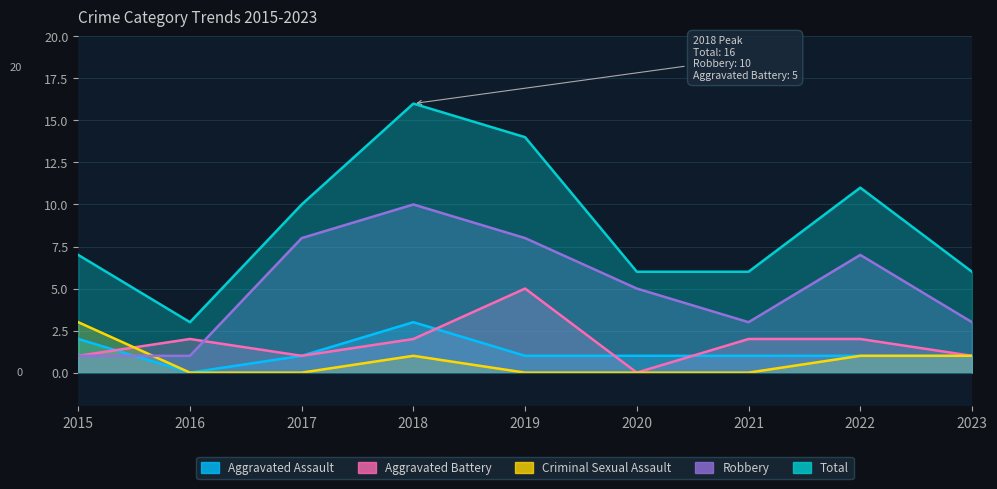

Reading left to right, extract all data points from this chart.

Aggravated Assault: 2015=2	2016=0	2017=1	2018=3	2019=1	2020=1	2021=1	2022=1	2023=1
Aggravated Battery: 2015=1	2016=2	2017=1	2018=2	2019=5	2020=0	2021=2	2022=2	2023=1
Criminal Sexual Assault: 2015=3	2016=0	2017=0	2018=1	2019=0	2020=0	2021=0	2022=1	2023=1
Robbery: 2015=1	2016=1	2017=8	2018=10	2019=8	2020=5	2021=3	2022=7	2023=3
Total: 2015=7	2016=3	2017=10	2018=16	2019=14	2020=6	2021=6	2022=11	2023=6